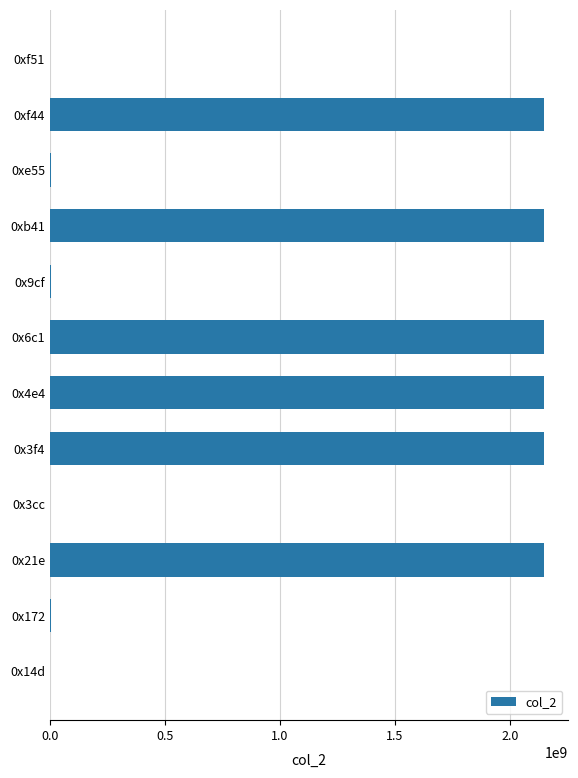

The value at 0xf44 is 2147483647. True or false?

True